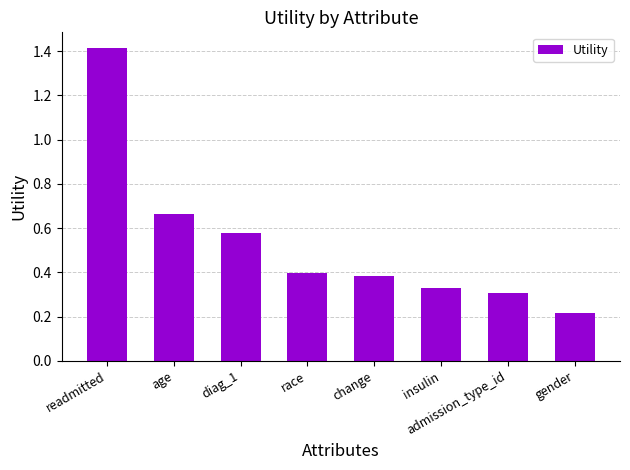

List the labels in order of value, largest first.

readmitted, age, diag_1, race, change, insulin, admission_type_id, gender